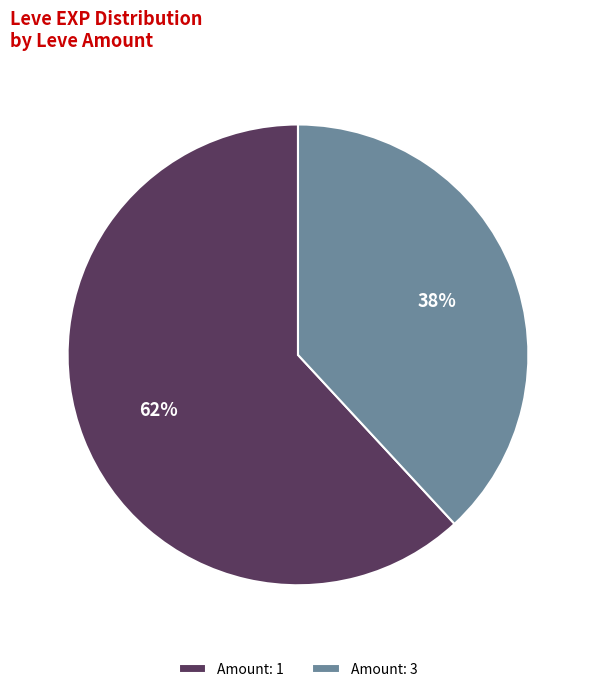

Is it true that Amount: 1 is 62% of the pie?

True